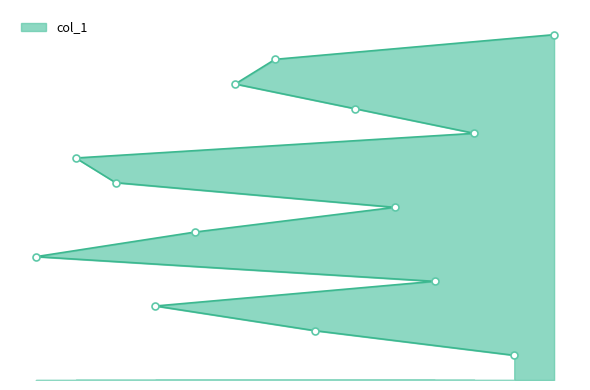

Which has a higher value, 5 or 10?

10